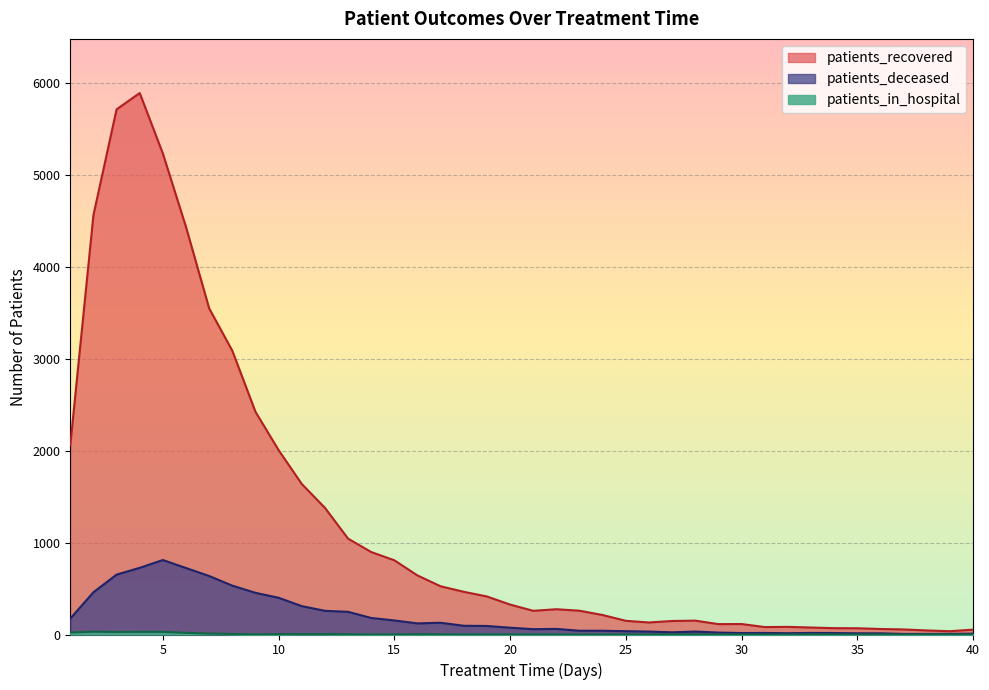

What is the difference between the highest and lowest values at 5?

5208